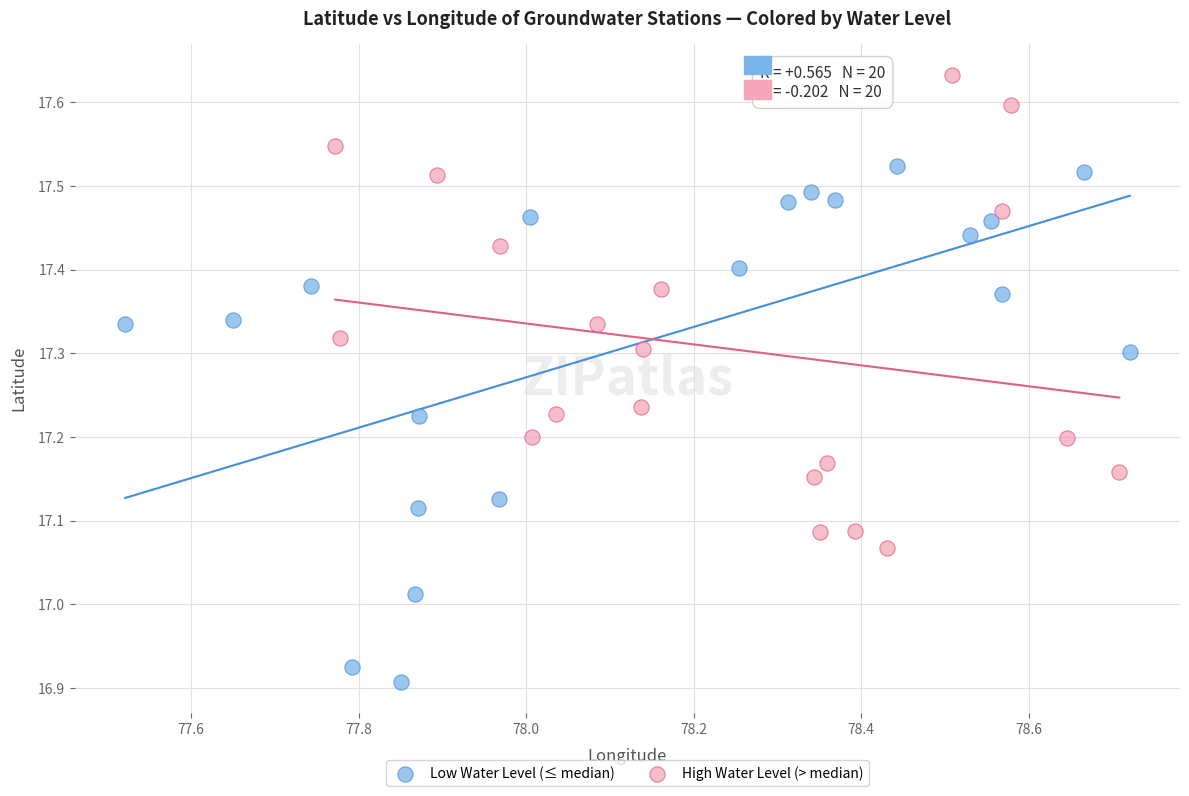

What are all the series names shown in the legend?

Low Water Level (≤ median), High Water Level (> median)